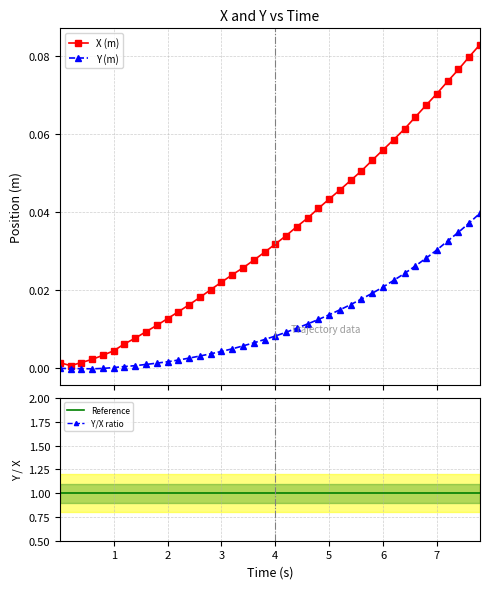

True or false: Y (m) has a value of 0.0 at 2.

False